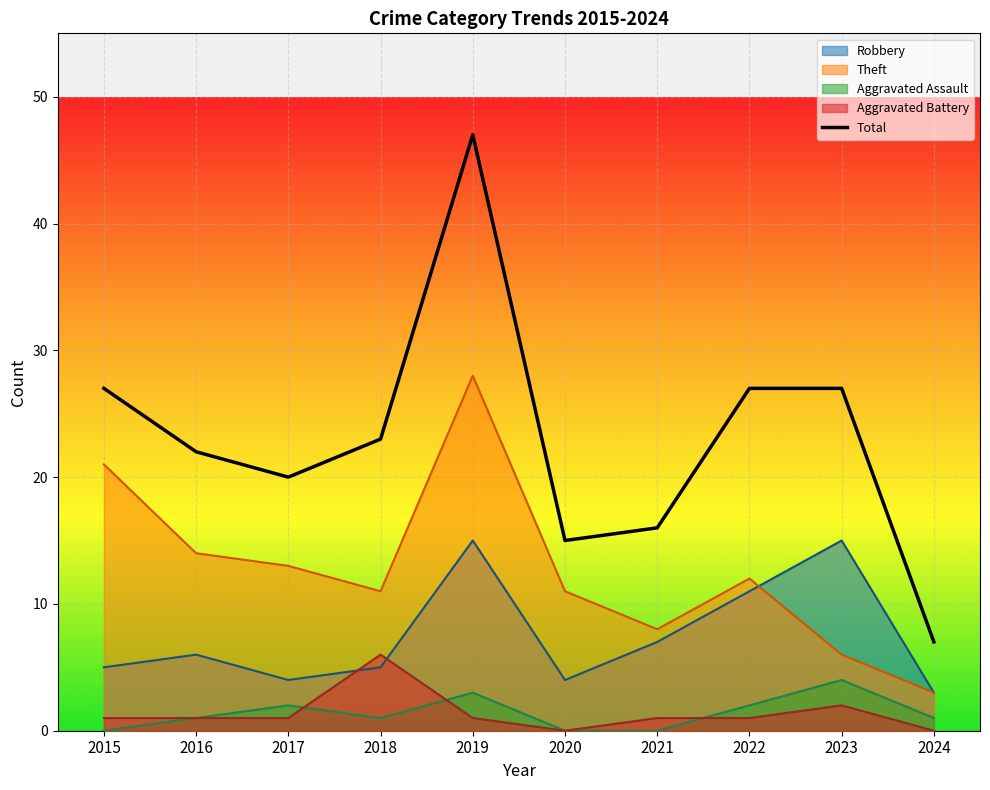

How many lines are shown in the chart?

5